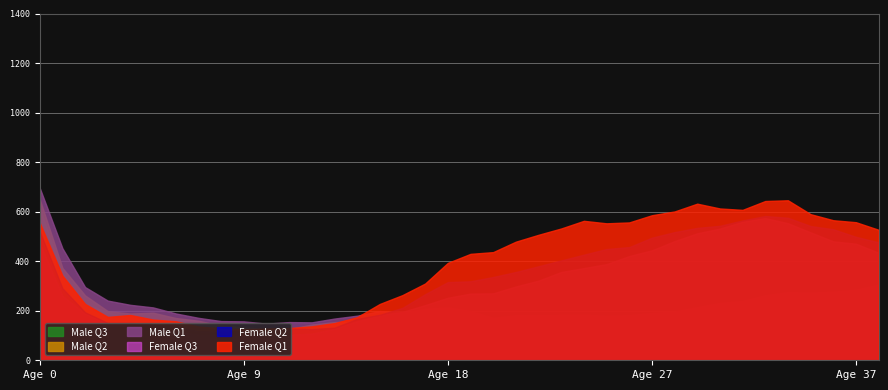

The value of Male Q3 at 22 is 58.4. True or false?

False